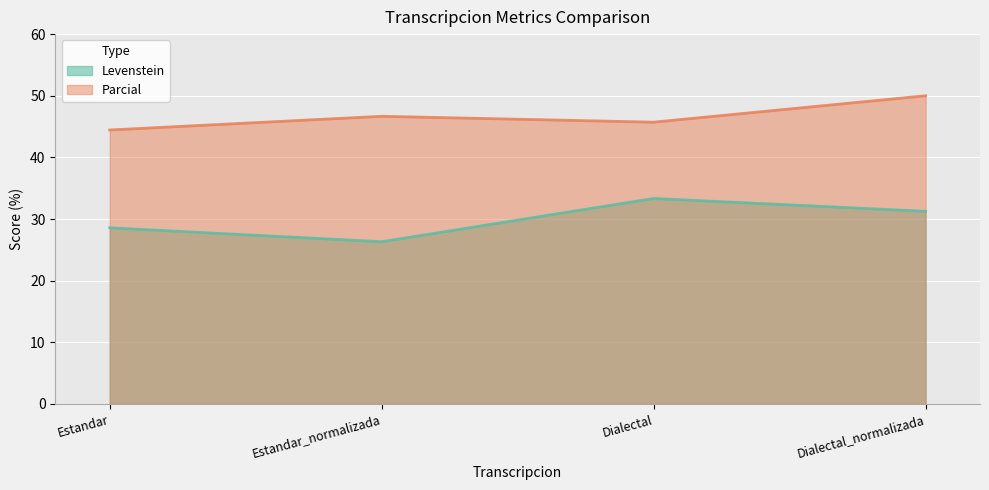

Count the number of data series in this chart.

2